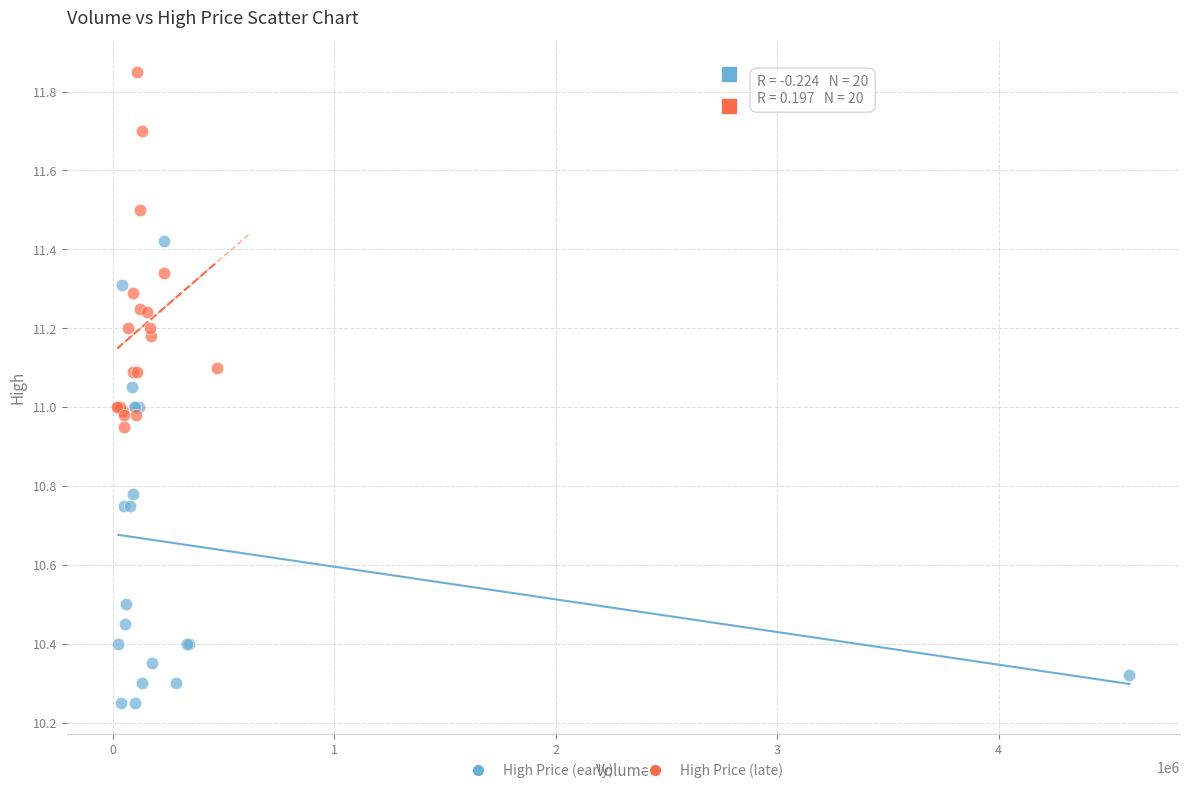

Which series reaches the maximum Y coordinate?

High Price (late)